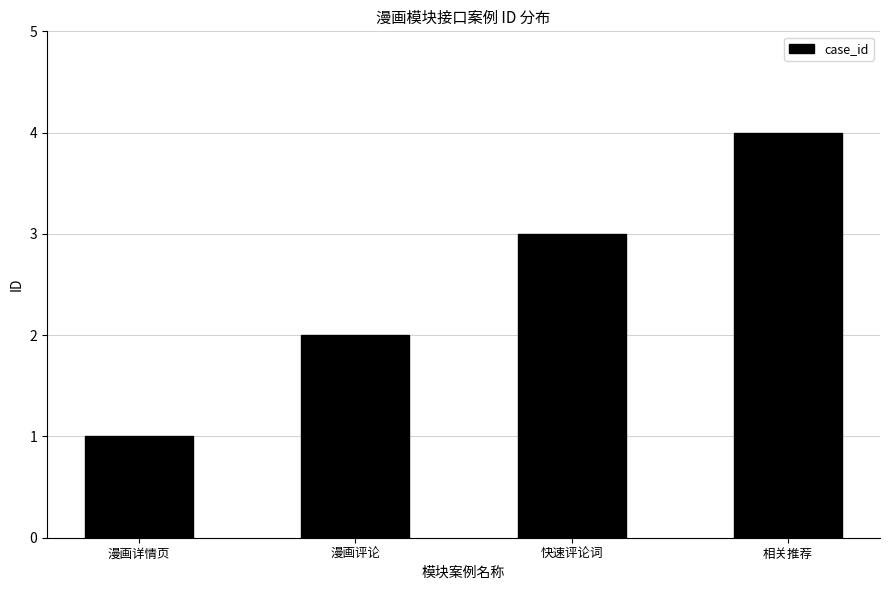

Between 漫画详情页 and 漫画评论, which is larger?

漫画评论